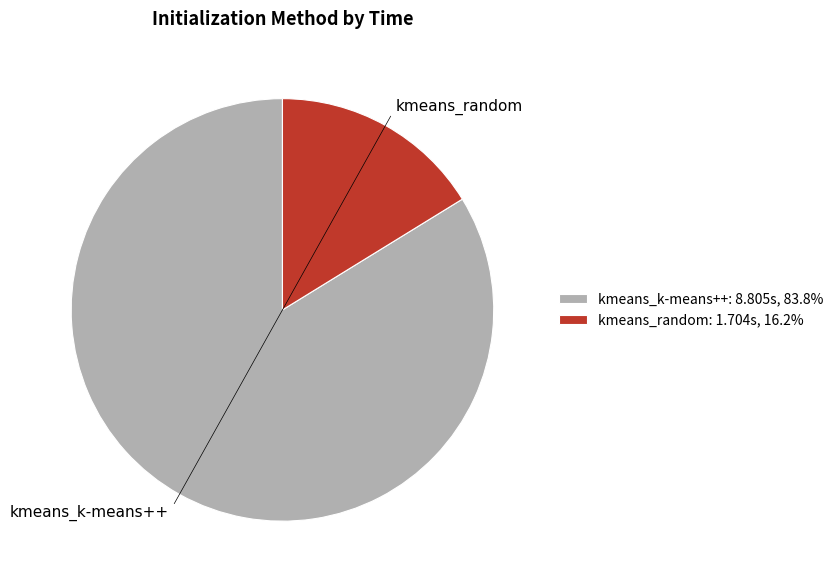

Combined, do kmeans_k-means++ and kmeans_random account for over 50%?

Yes